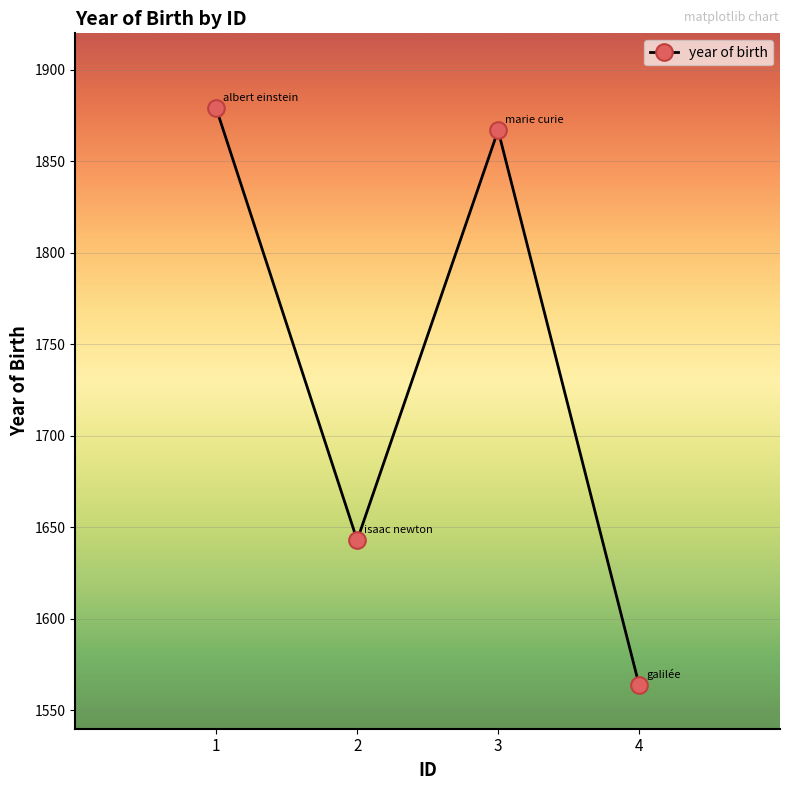

At which category does the data reach its first local valley?

2